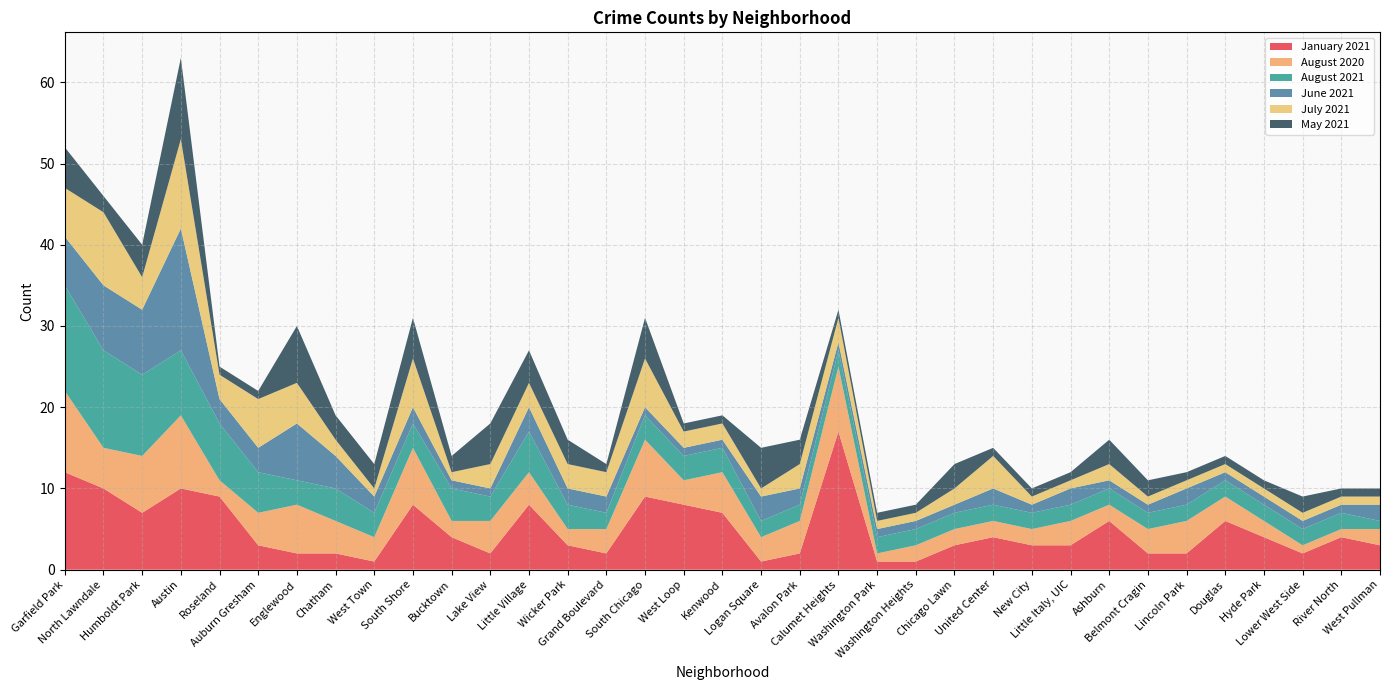

Reading right to left, list all the values displayed in this chart.

January 2021: West Pullman=3	River North=4	Lower West Side=2	Hyde Park=4	Douglas=6	Lincoln Park=2	Belmont Cragin=2	Ashburn=6	Little Italy, UIC=3	New City=3	United Center=4	Chicago Lawn=3	Washington Heights=1	Washington Park=1	Calumet Heights=17	Avalon Park=2	Logan Square=1	Kenwood=7	West Loop=8	South Chicago=9	Grand Boulevard=2	Wicker Park=3	Little Village=8	Lake View=2	Bucktown=4	South Shore=8	West Town=1	Chatham=2	Englewood=2	Auburn Gresham=3	Roseland=9	Austin=10	Humboldt Park=7	North Lawndale=10	Garfield Park=12
August 2020: West Pullman=2	River North=1	Lower West Side=1	Hyde Park=2	Douglas=3	Lincoln Park=4	Belmont Cragin=3	Ashburn=2	Little Italy, UIC=3	New City=2	United Center=2	Chicago Lawn=2	Washington Heights=2	Washington Park=1	Calumet Heights=8	Avalon Park=4	Logan Square=3	Kenwood=5	West Loop=3	South Chicago=7	Grand Boulevard=3	Wicker Park=2	Little Village=4	Lake View=4	Bucktown=2	South Shore=7	West Town=3	Chatham=4	Englewood=6	Auburn Gresham=4	Roseland=2	Austin=9	Humboldt Park=7	North Lawndale=5	Garfield Park=10
August 2021: West Pullman=1	River North=2	Lower West Side=2	Hyde Park=2	Douglas=2	Lincoln Park=2	Belmont Cragin=2	Ashburn=2	Little Italy, UIC=2	New City=2	United Center=2	Chicago Lawn=2	Washington Heights=2	Washington Park=2	Calumet Heights=2	Avalon Park=2	Logan Square=2	Kenwood=3	West Loop=3	South Chicago=3	Grand Boulevard=2	Wicker Park=3	Little Village=5	Lake View=3	Bucktown=4	South Shore=3	West Town=3	Chatham=4	Englewood=3	Auburn Gresham=5	Roseland=7	Austin=8	Humboldt Park=10	North Lawndale=12	Garfield Park=13
June 2021: West Pullman=2	River North=1	Lower West Side=1	Hyde Park=1	Douglas=1	Lincoln Park=2	Belmont Cragin=1	Ashburn=1	Little Italy, UIC=2	New City=1	United Center=2	Chicago Lawn=1	Washington Heights=1	Washington Park=1	Calumet Heights=1	Avalon Park=2	Logan Square=3	Kenwood=1	West Loop=1	South Chicago=1	Grand Boulevard=2	Wicker Park=2	Little Village=3	Lake View=1	Bucktown=1	South Shore=2	West Town=2	Chatham=4	Englewood=7	Auburn Gresham=3	Roseland=3	Austin=15	Humboldt Park=8	North Lawndale=8	Garfield Park=6
July 2021: West Pullman=1	River North=1	Lower West Side=1	Hyde Park=1	Douglas=1	Lincoln Park=1	Belmont Cragin=1	Ashburn=2	Little Italy, UIC=1	New City=1	United Center=4	Chicago Lawn=2	Washington Heights=1	Washington Park=1	Calumet Heights=3	Avalon Park=3	Logan Square=1	Kenwood=2	West Loop=2	South Chicago=6	Grand Boulevard=3	Wicker Park=3	Little Village=3	Lake View=3	Bucktown=1	South Shore=6	West Town=1	Chatham=2	Englewood=5	Auburn Gresham=6	Roseland=3	Austin=11	Humboldt Park=4	North Lawndale=9	Garfield Park=6
May 2021: West Pullman=1	River North=1	Lower West Side=2	Hyde Park=1	Douglas=1	Lincoln Park=1	Belmont Cragin=2	Ashburn=3	Little Italy, UIC=1	New City=1	United Center=1	Chicago Lawn=3	Washington Heights=1	Washington Park=1	Calumet Heights=1	Avalon Park=3	Logan Square=5	Kenwood=1	West Loop=1	South Chicago=5	Grand Boulevard=1	Wicker Park=3	Little Village=4	Lake View=5	Bucktown=2	South Shore=5	West Town=3	Chatham=3	Englewood=7	Auburn Gresham=1	Roseland=1	Austin=10	Humboldt Park=4	North Lawndale=2	Garfield Park=5